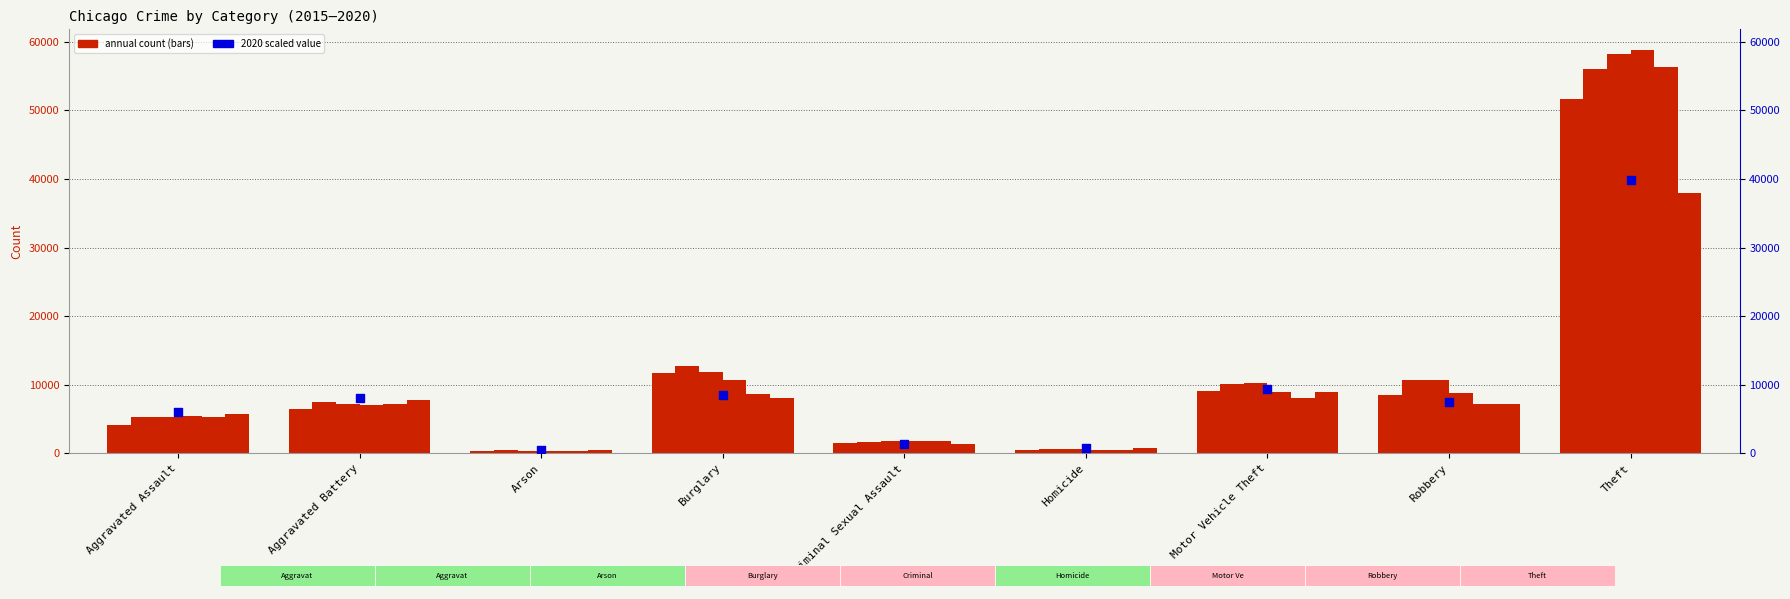

Between Homicide and Criminal Sexual Assault, which is larger?

Criminal Sexual Assault